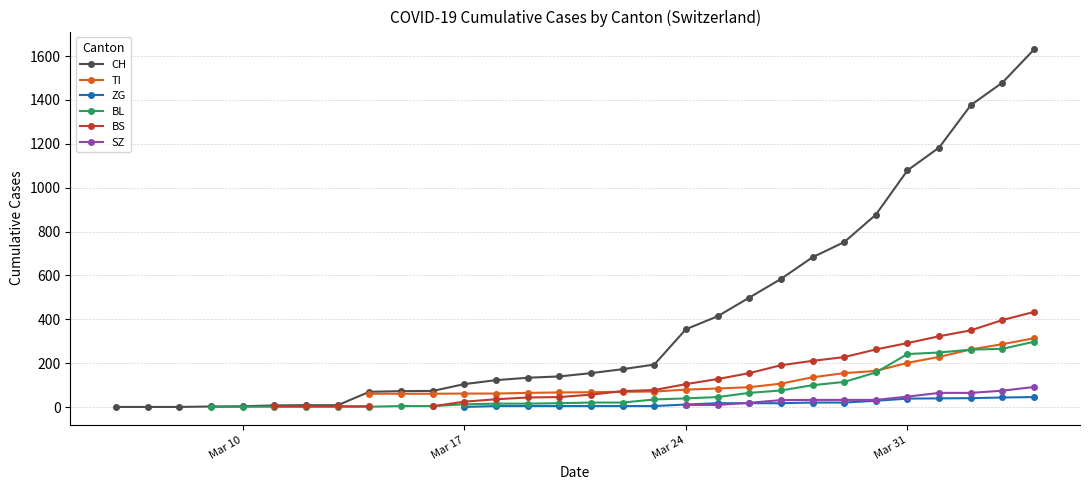

What is the label of the 39th point from the right?

Mar 17